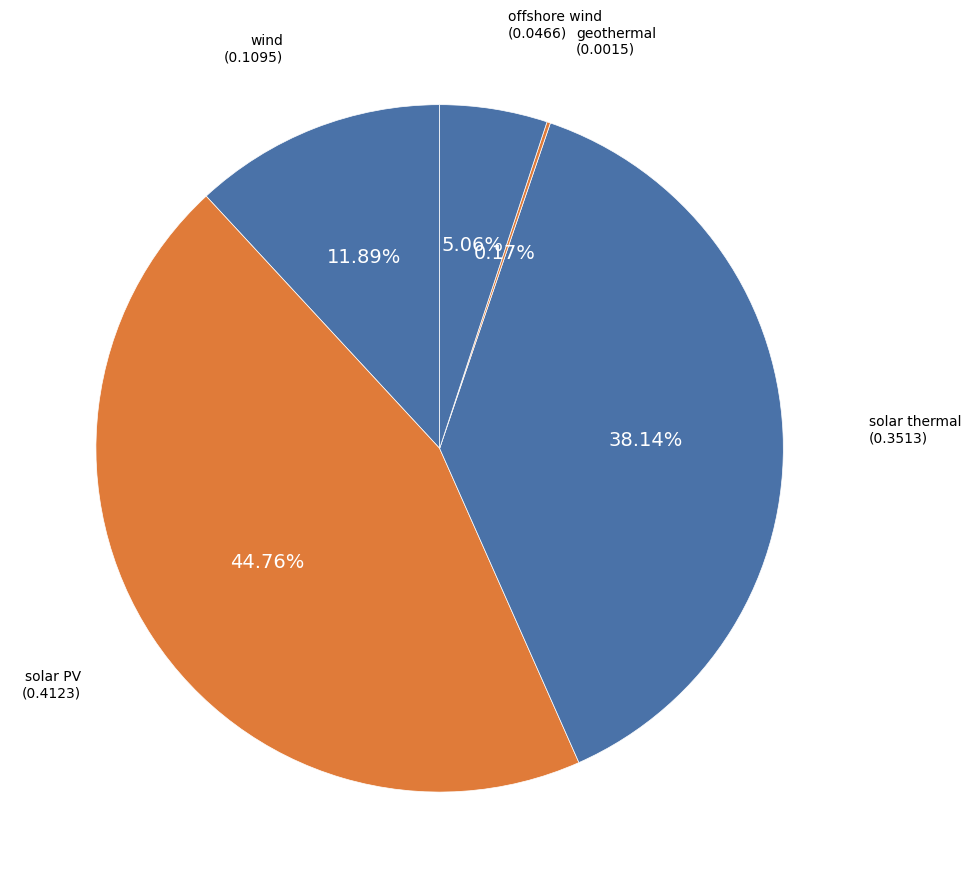

To the nearest percent, what is the difference between the largest and smallest slice percentages?

45%